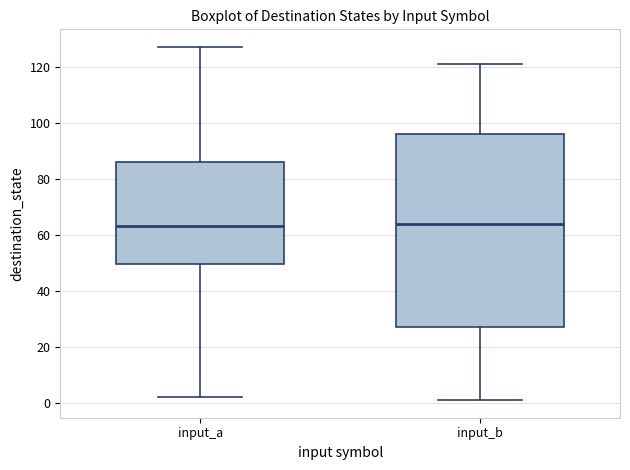

Where does the upper whisker of the box for input_a end on the y-axis? The values are not printed on the chart, so give them approximately, as read against the axis.

128